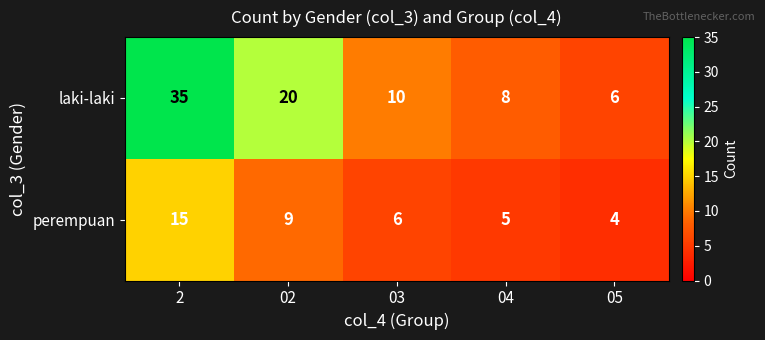

What value does the perempuan series have at 2, to the nearest 5?

15